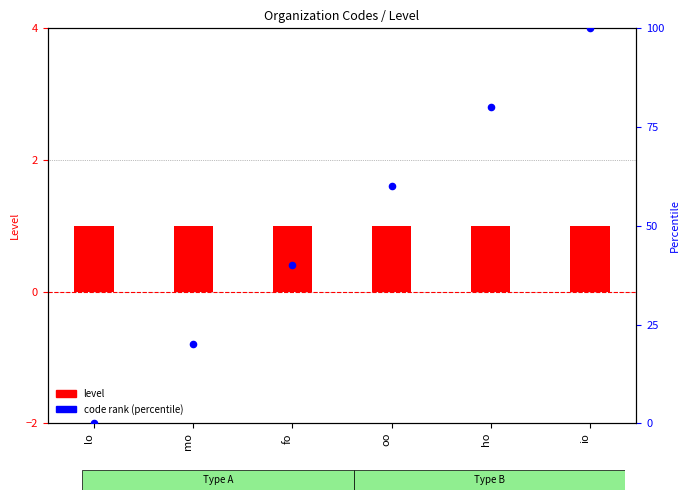

What are all the series names shown in the legend?

level, code rank